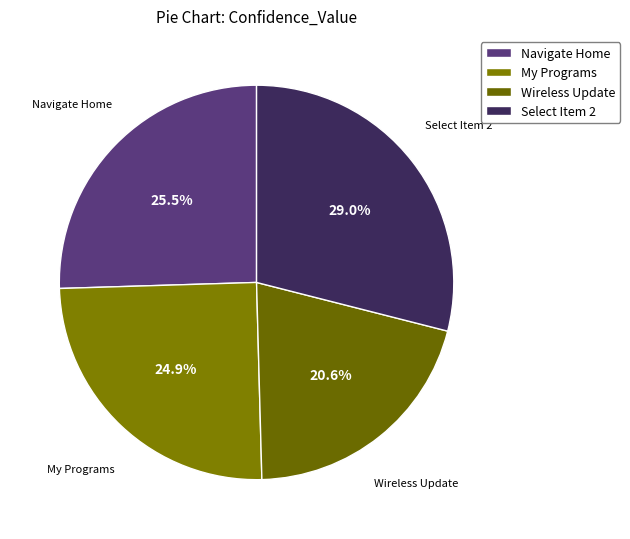

True or false: Select Item 2 accounts for 36% of the total.

False